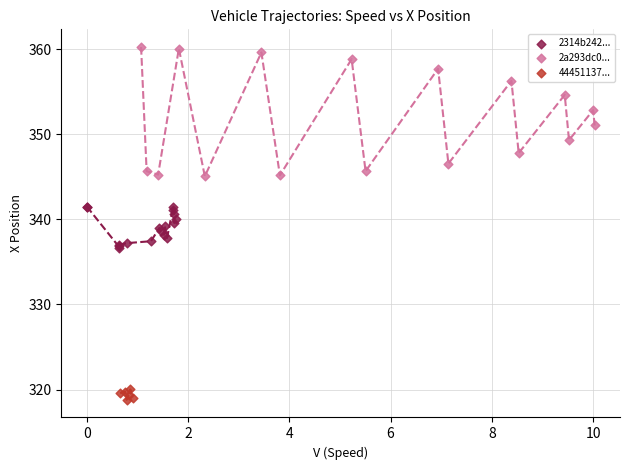

Which series has the largest Y range (max minus min)?

2a293dc0...